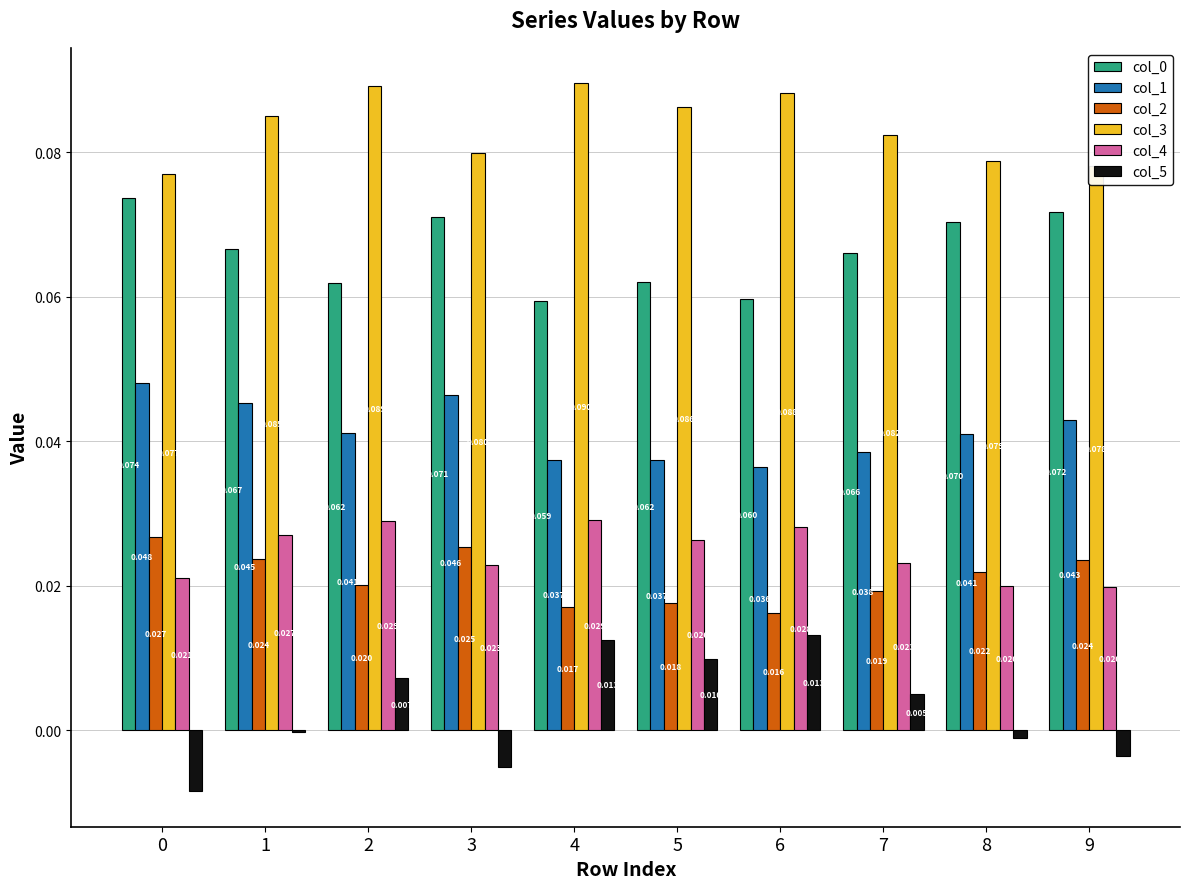

Is the value of col_4 at 5 greater than the value of col_1 at 0?

No